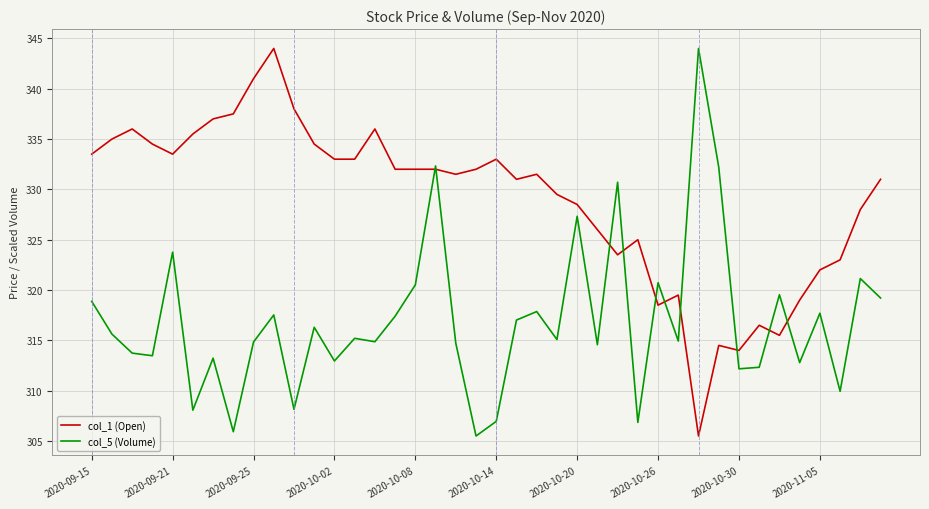

What is the lowest value of the col_1 (Open) series?

305.5